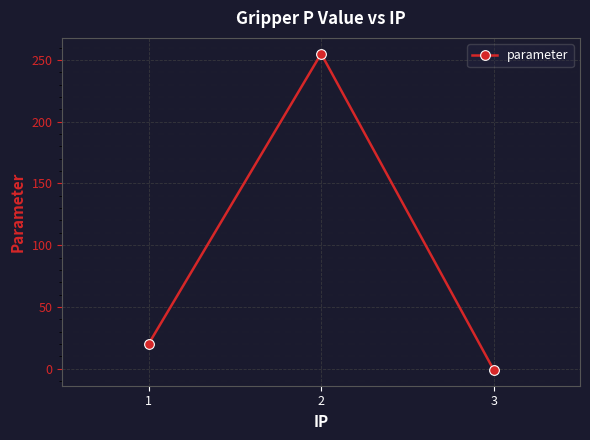

Reading right to left, extract all data points from this chart.

3=-1	2=255	1=20